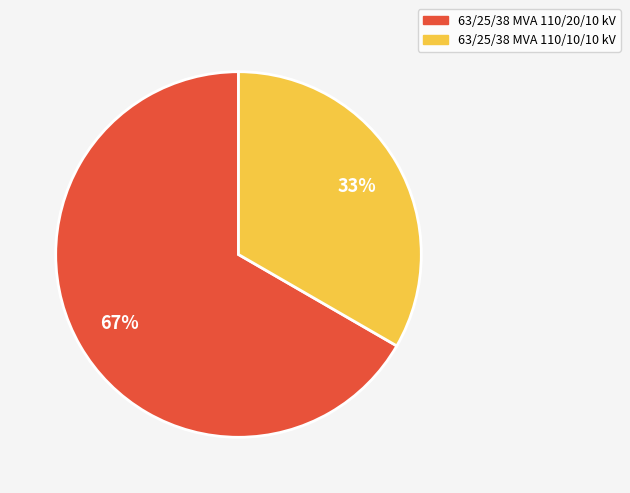

Which category has the smallest portion of the pie?

63/25/38 MVA 110/10/10 kV